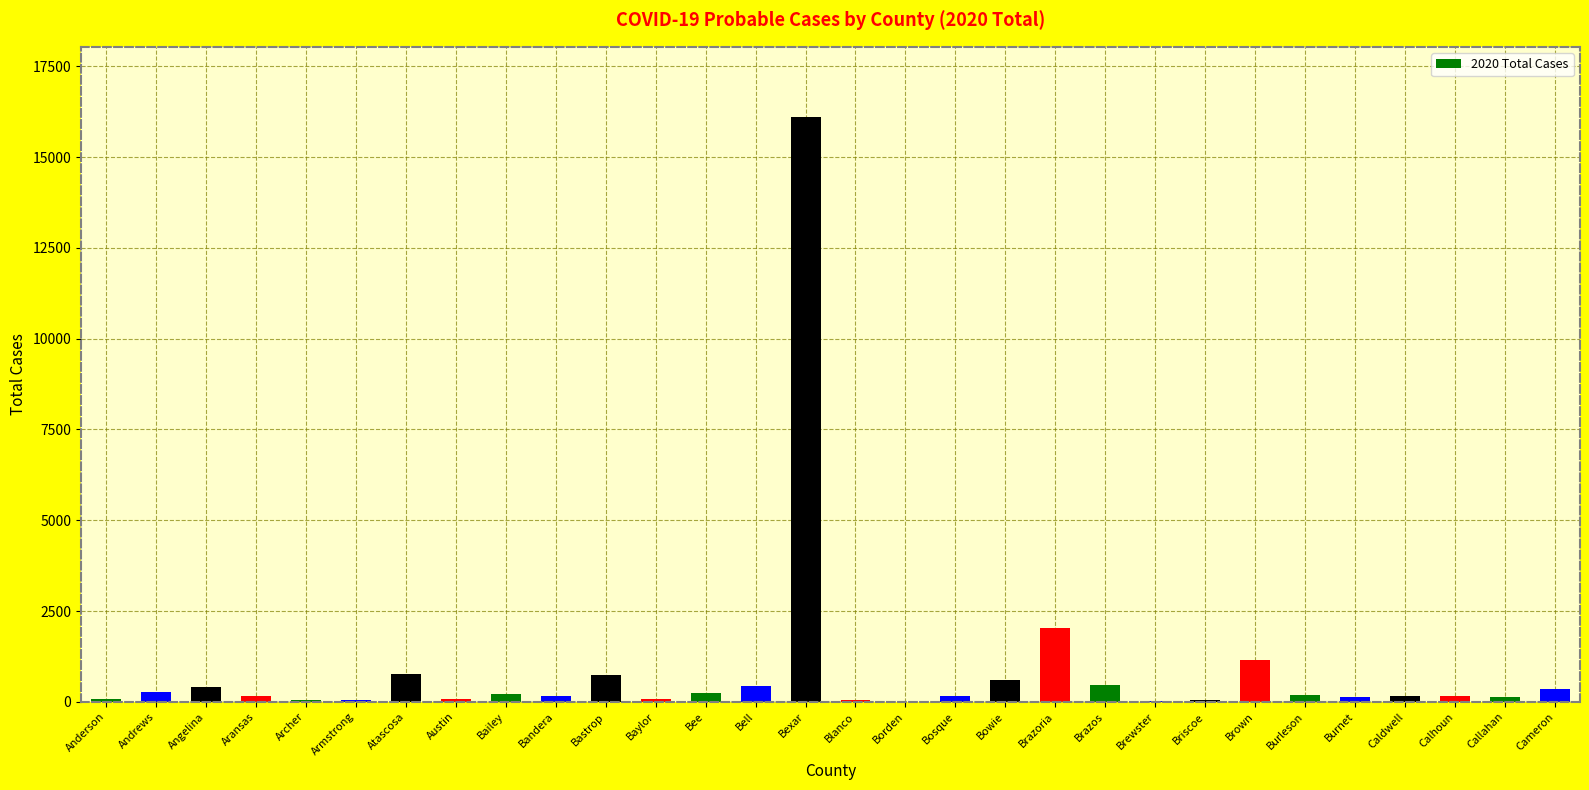

What is the greatest value displayed?

16105